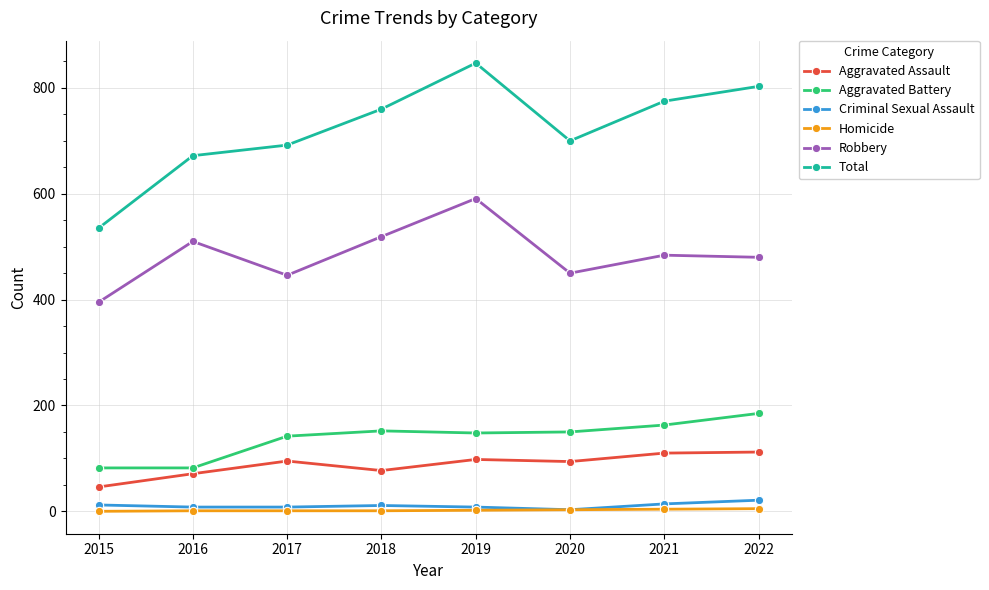

What is the highest value of the Aggravated Battery series?

185